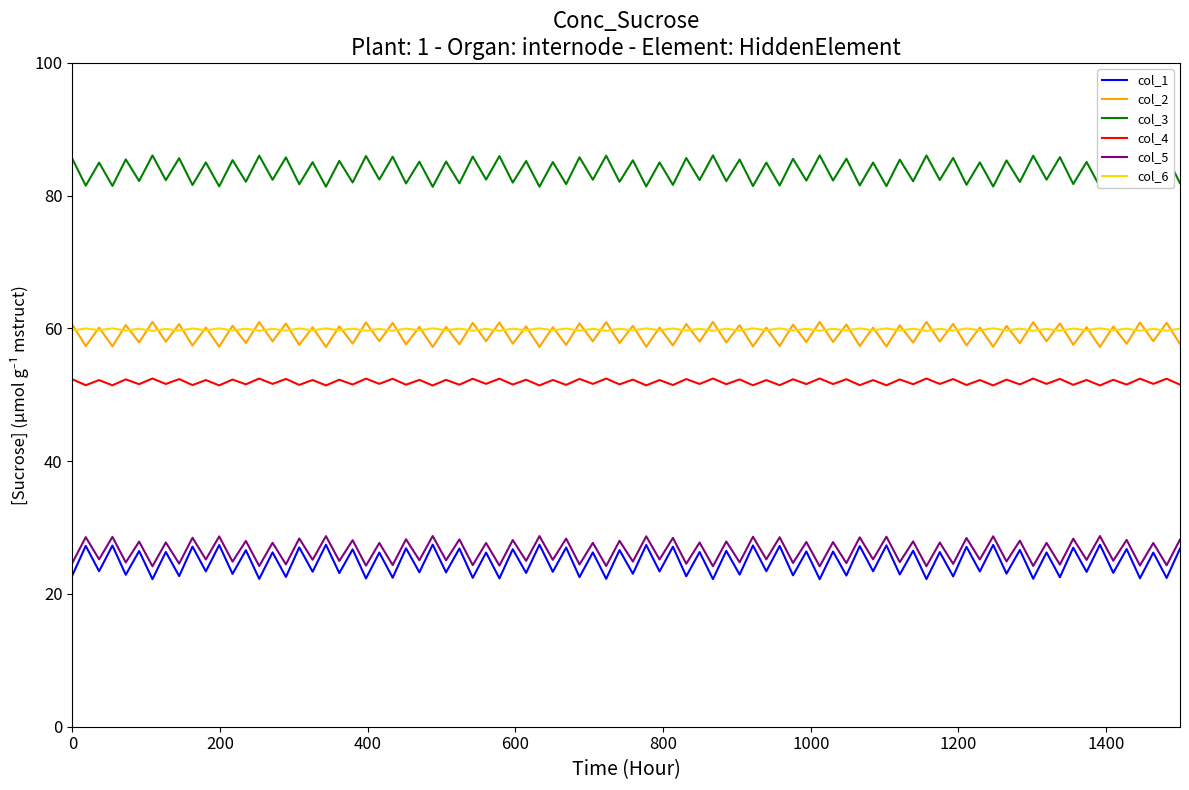

True or false: col_4 and col_5 cross at least once.

False